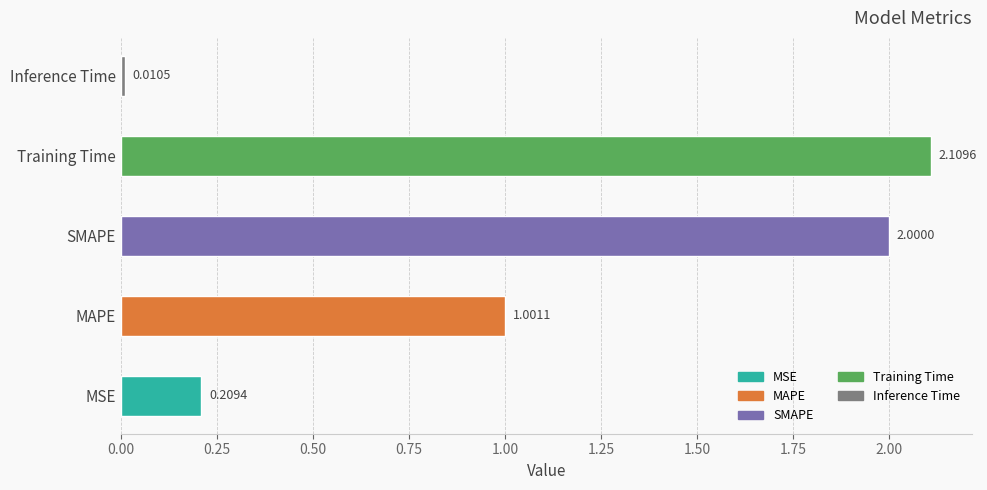

What is the average value?

1.1